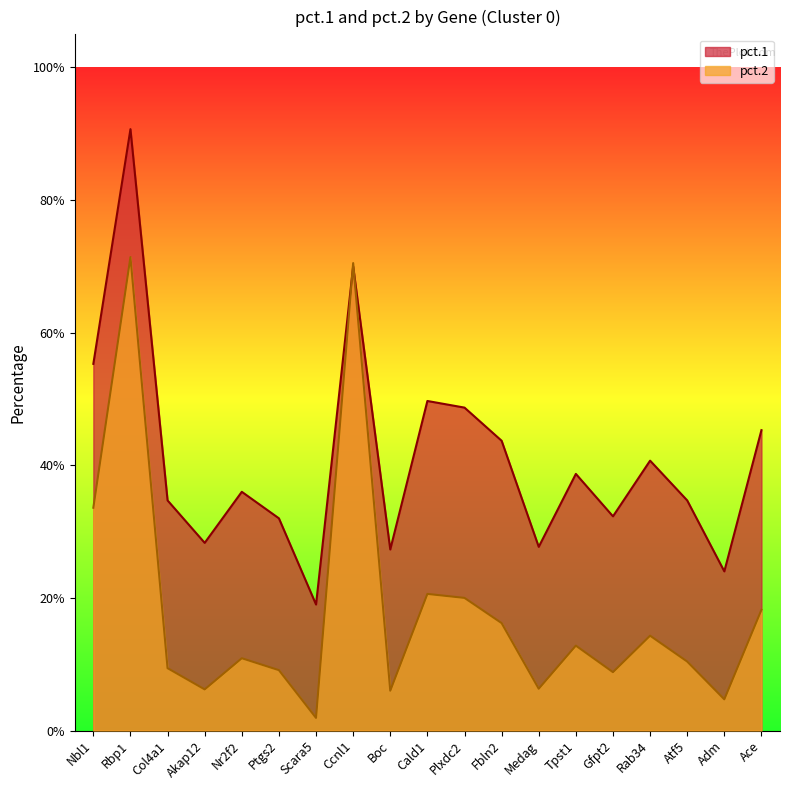

Which series has the largest range (max minus min)?

pct.1